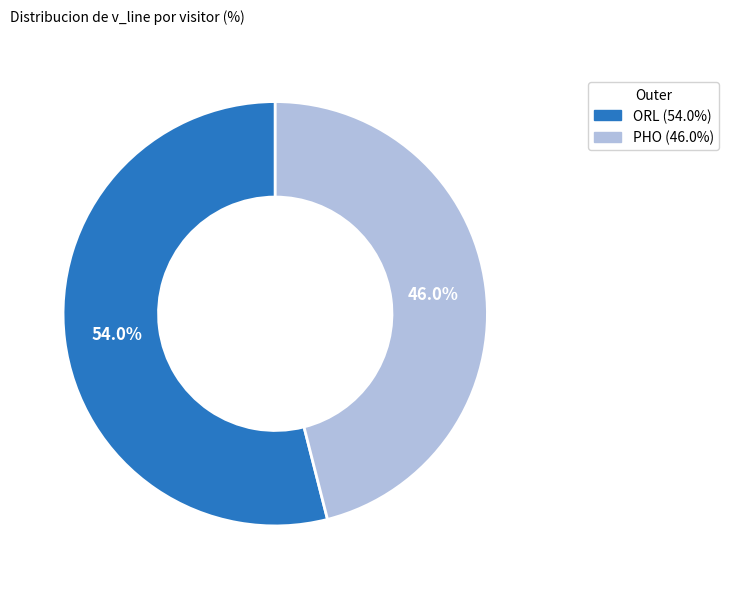

Approximately how many times larger is the value at PHO compared to ORL?

0.9